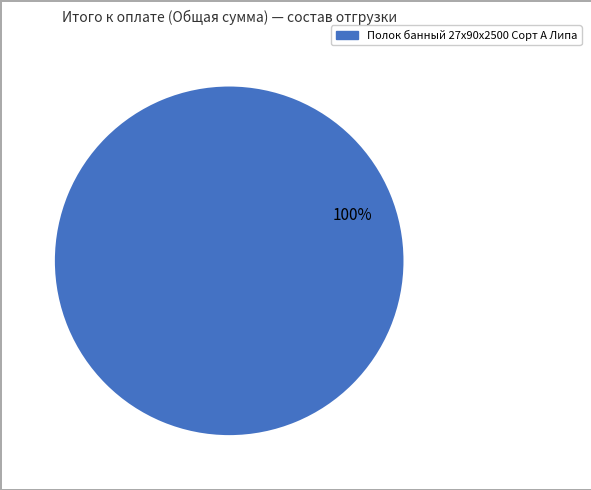

How many slices are in this pie chart?

1